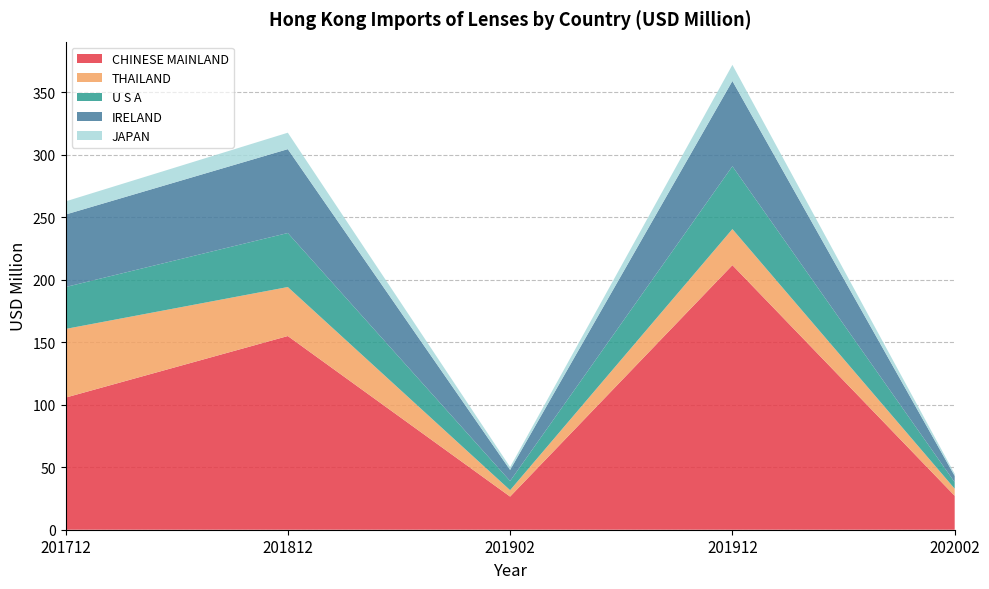

Reading right to left, list all the values displayed in this chart.

CHINESE MAINLAND: 27.2	211.7	26.5	154.9	105.7
THAILAND: 5.6	28.9	5.1	39.2	54.9
U S A: 5.2	50.3	7.3	43.2	33.5
IRELAND: 5.1	68.2	8.9	67.1	58.0
JAPAN: 1.7	12.9	2.3	13.2	10.5